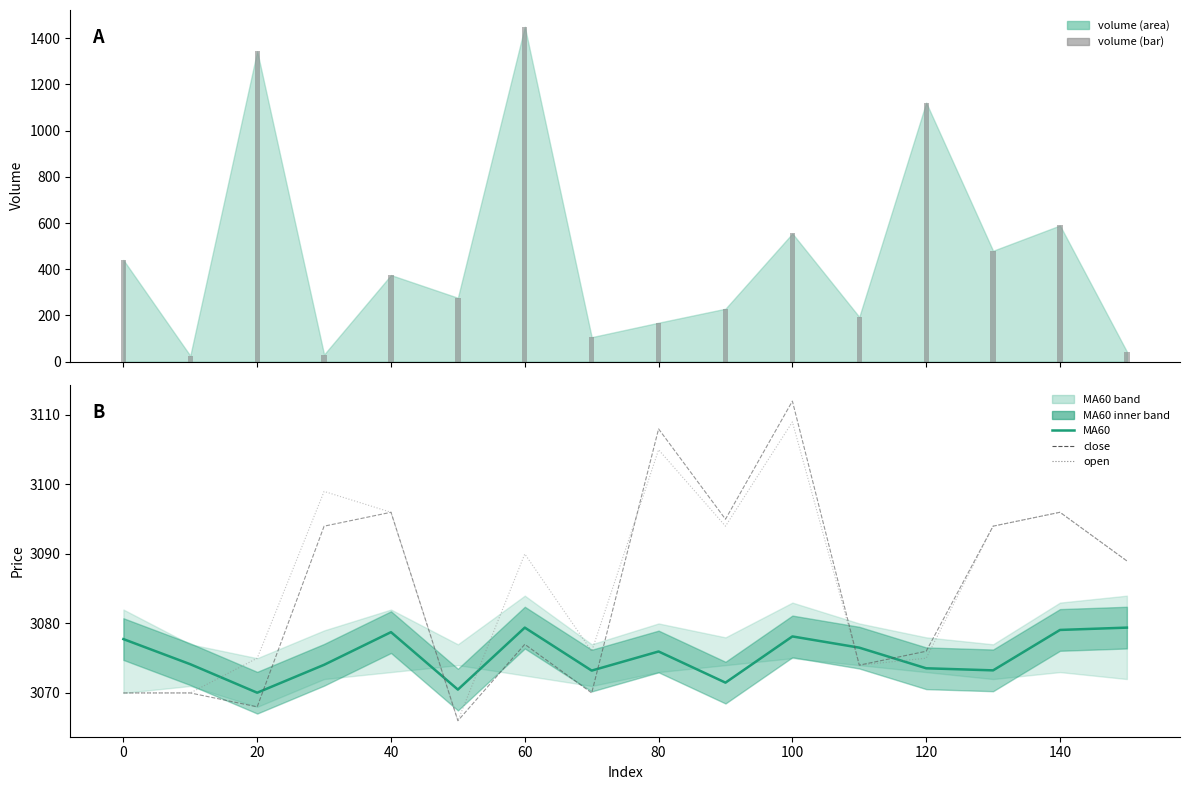

Where is volume_bar nearest to the value 737?

140